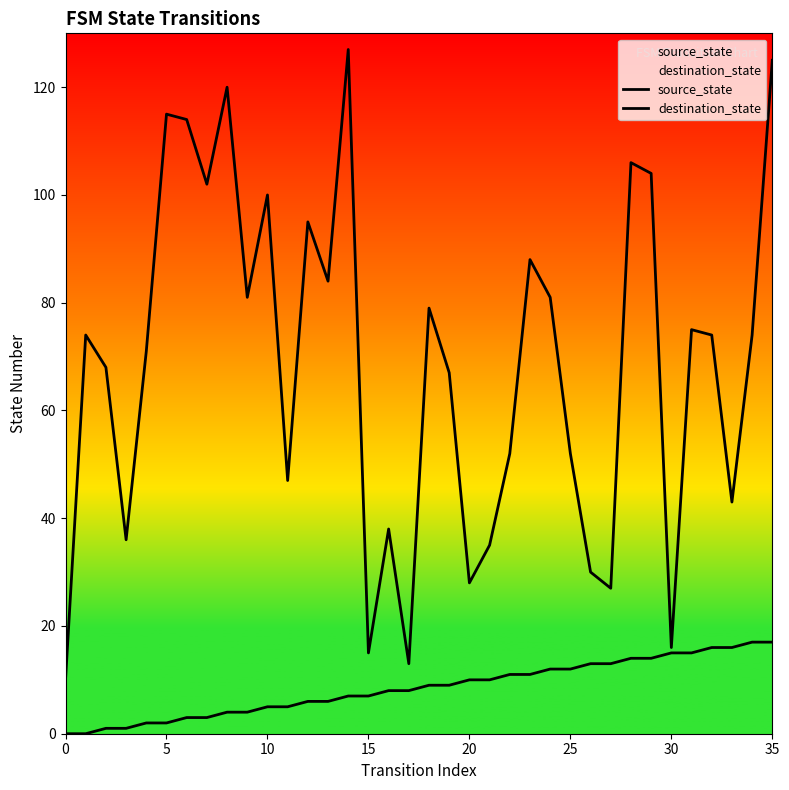

How many data points does each series have?

36